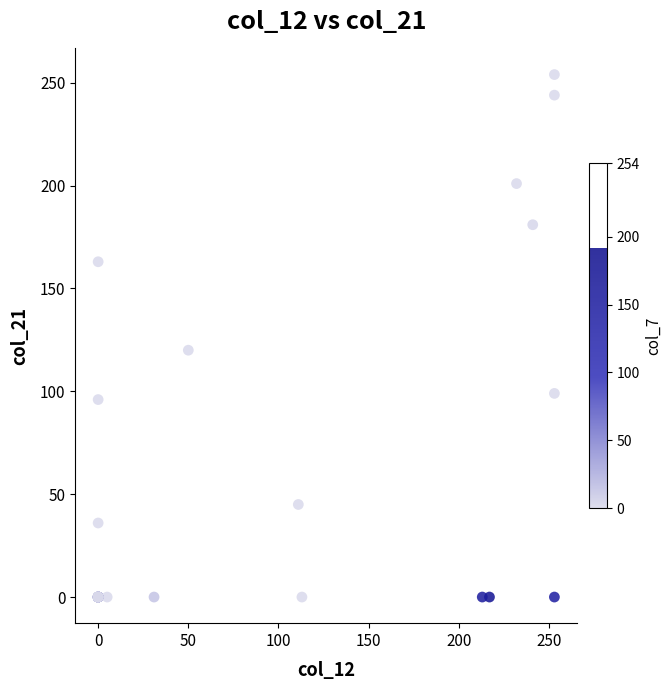

What Y value in the scatter plot is closest to 127?

120